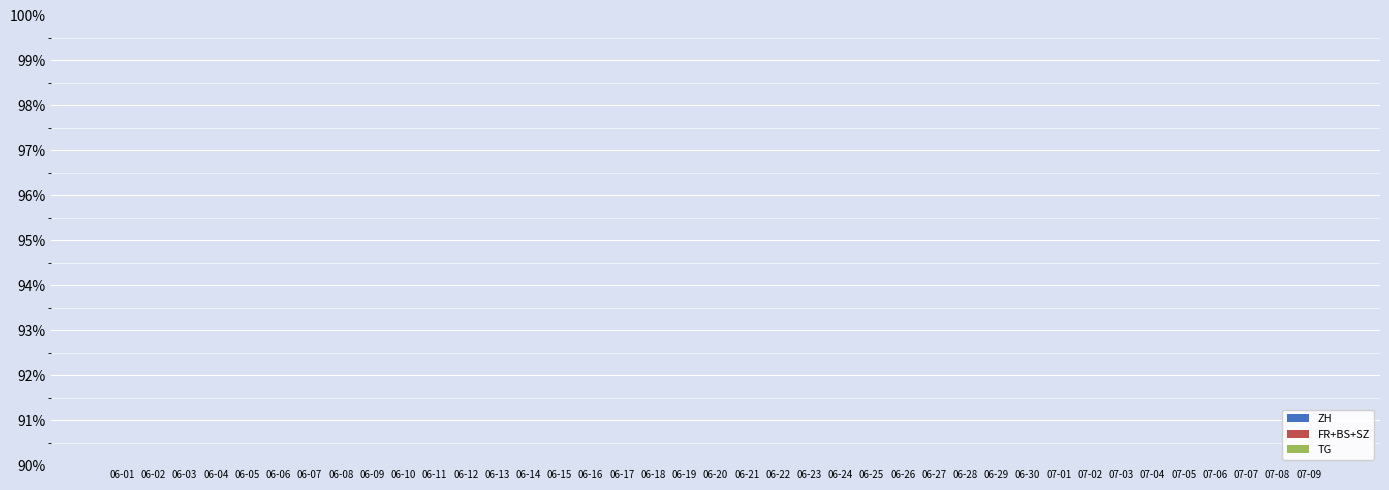

How many bars are there in total?

117